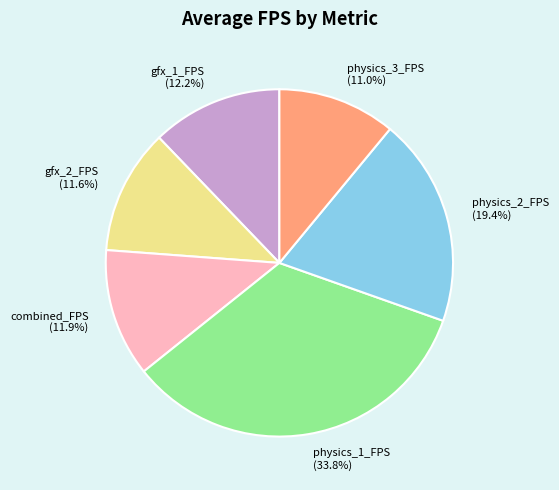

What is the largest slice in the pie chart?

physics_1_FPS